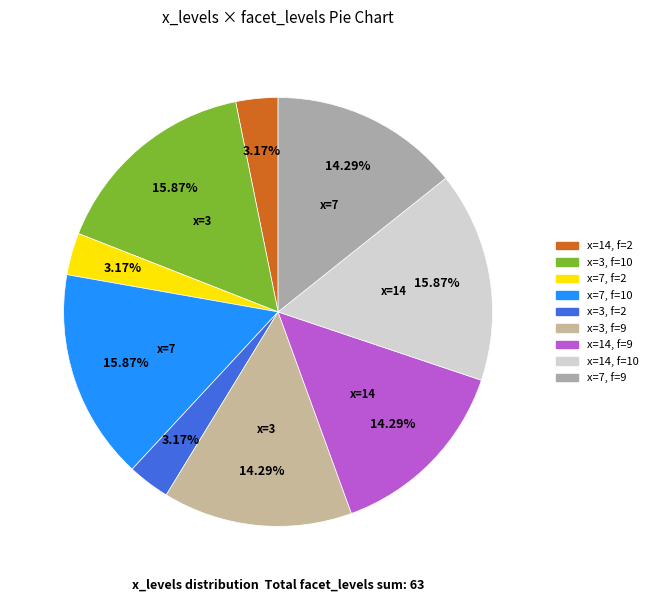

Count the number of slices in the pie.

9